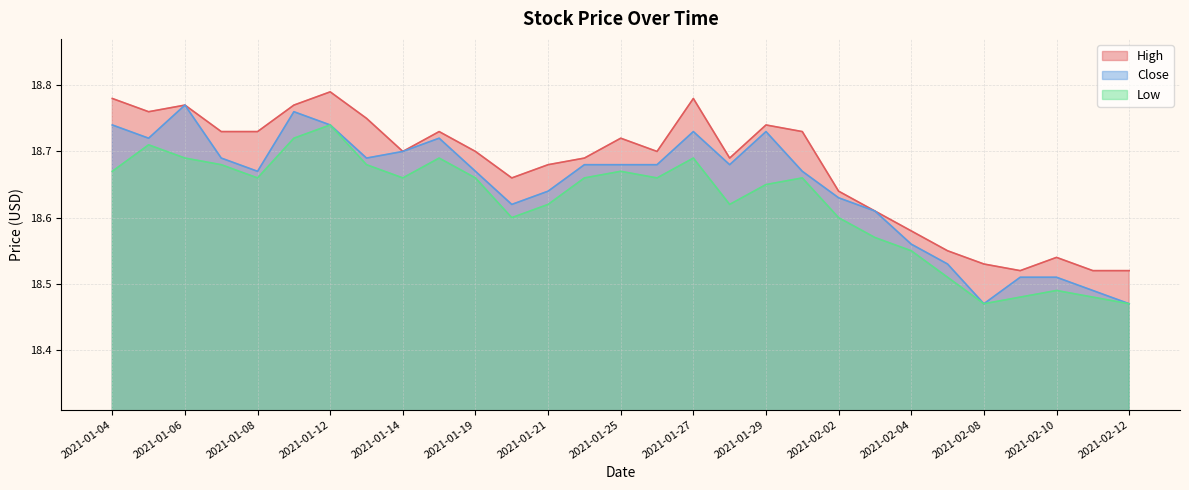

What is the spread (max minus min) of values at 2021-01-04?

0.1